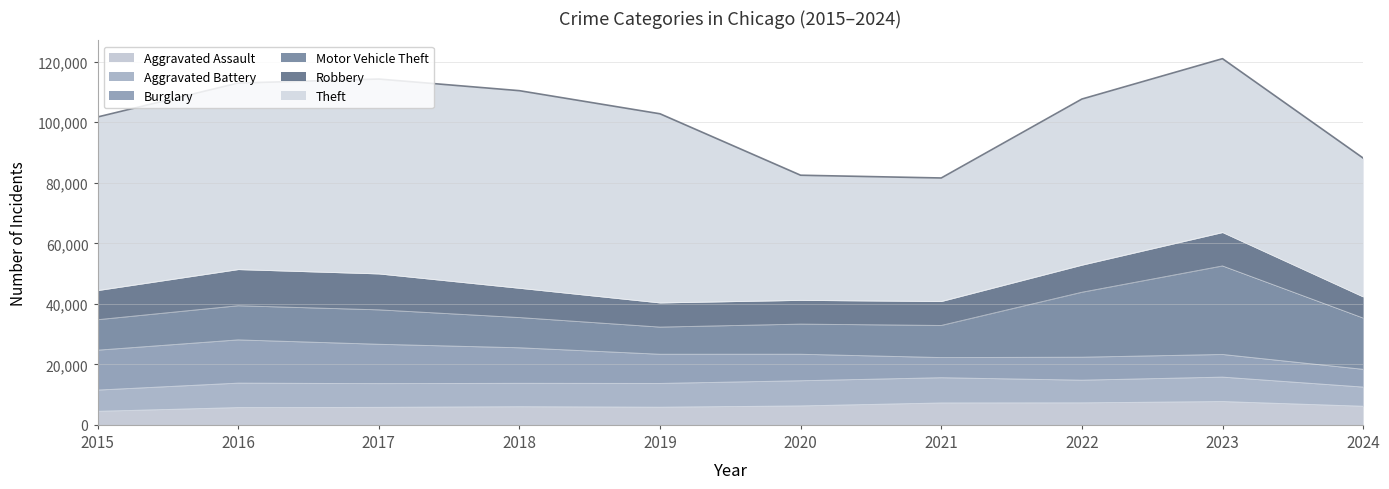

Reading left to right, extract all data points from this chart.

Aggravated Assault: 4480	5713	5793	6002	5841	6265	7242	7280	7710	6158
Aggravated Battery: 7019	8086	7845	7735	7858	8321	8347	7492	8077	6336
Burglary: 13184	14289	13001	11747	9638	8758	6662	7593	7484	5866
Motor Vehicle Theft: 10068	11285	11380	9986	8977	9959	10604	21463	29250	16947
Robbery: 9638	11960	11880	9681	7995	7855	7920	8963	11052	6987
Theft: 57351	61623	64386	65290	62495	41340	40814	54885	57447	45878